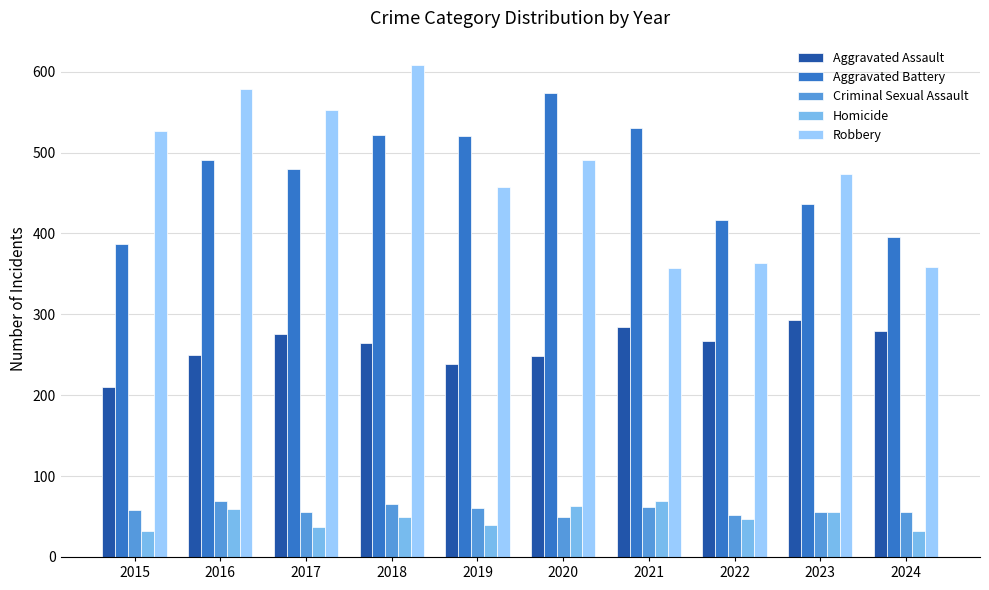

The Robbery series shows 709 at 2023. True or false?

False